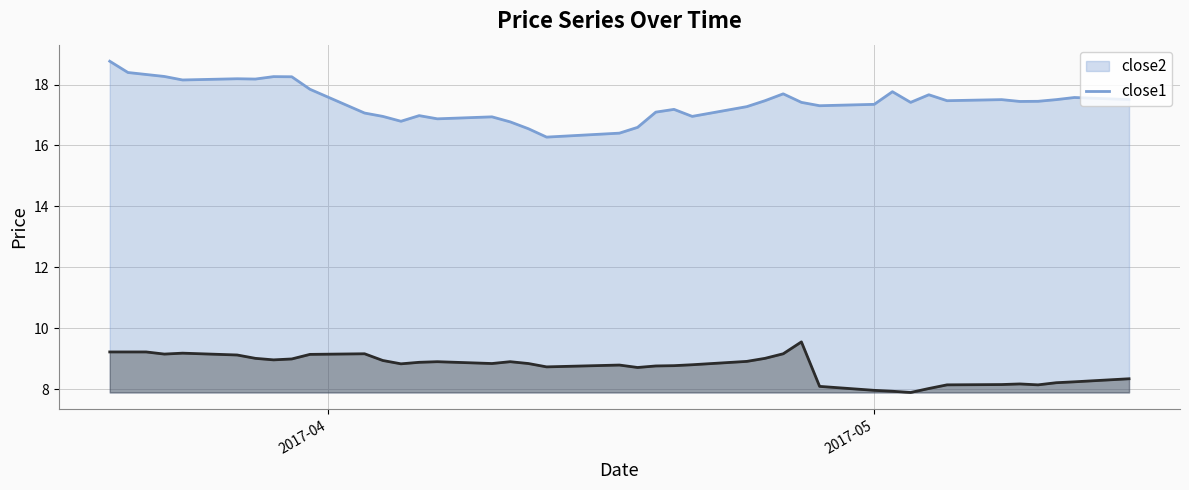

What is the average value of the close2 series?

17.4